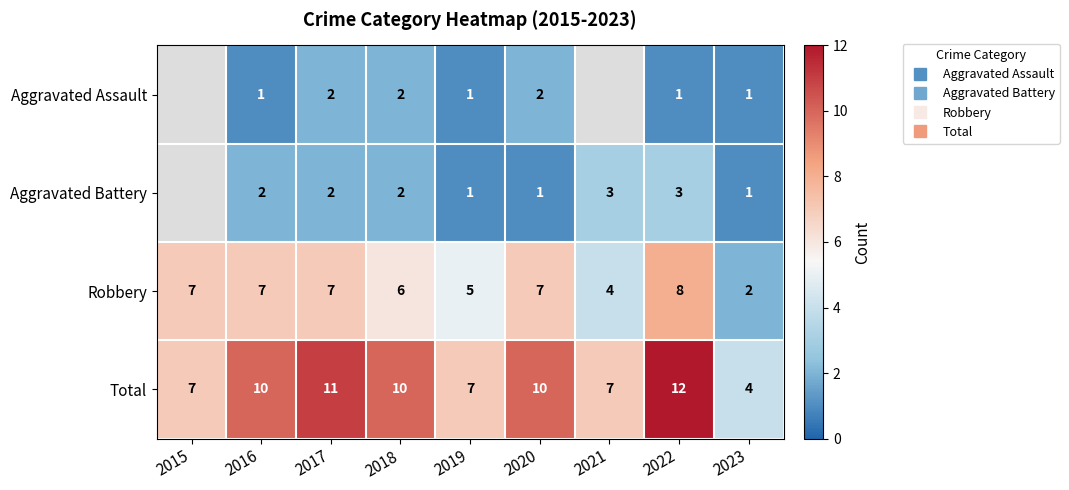

What is the total value across all series at 2017?

22.0